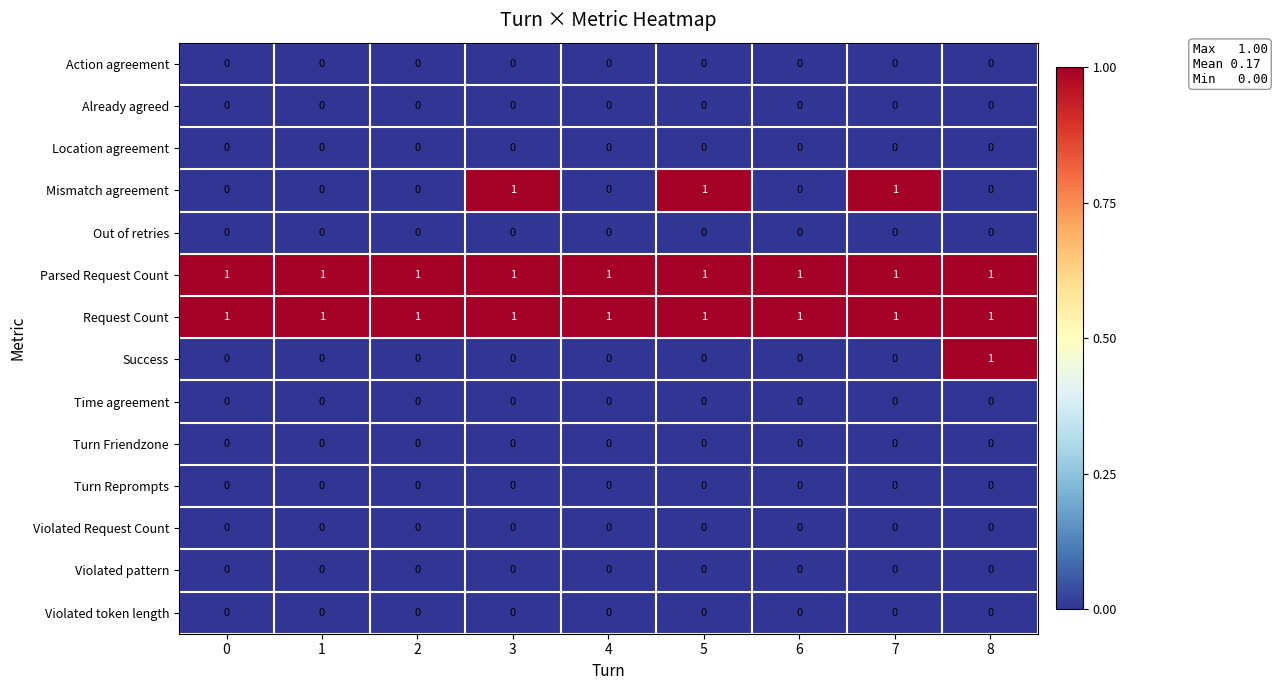

What is the total value across all series at 4?

2